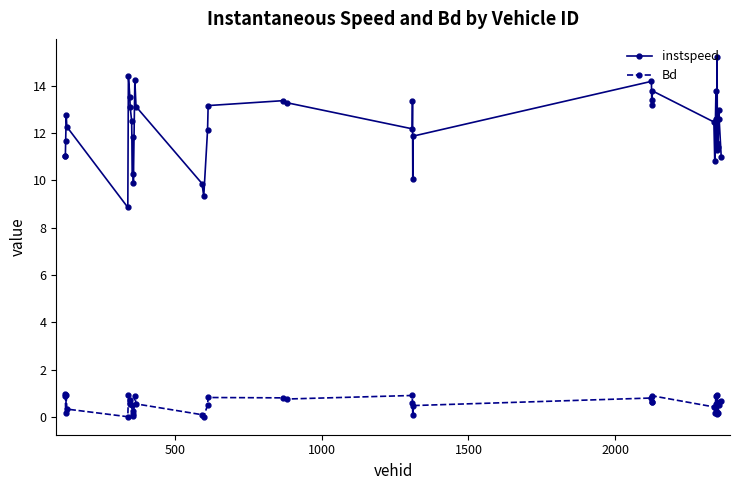

What is the average value of the instspeed series?

12.2